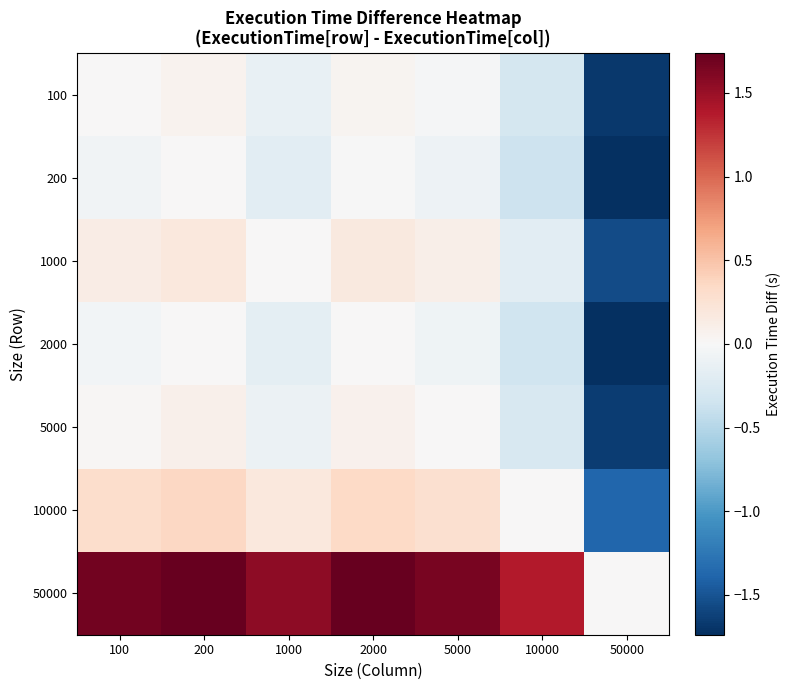

Rank the series at 100 from highest to lowest value.

50000, 10000, 1000, 5000, 100, 2000, 200